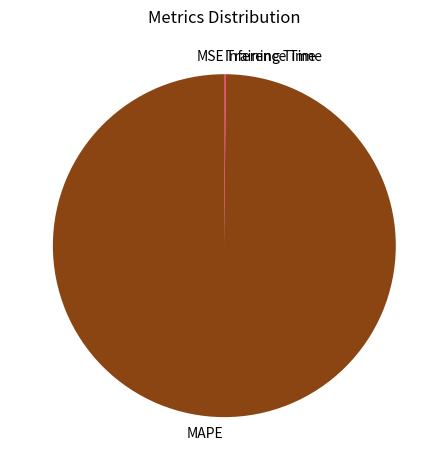

Which category has the biggest portion of the pie?

MAPE